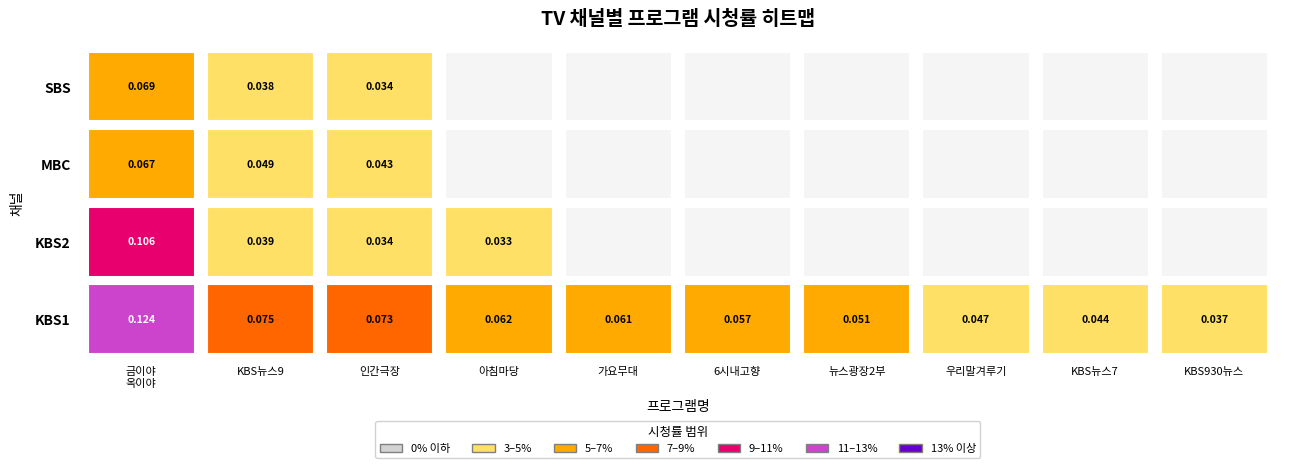

How many series are shown in this chart?

4